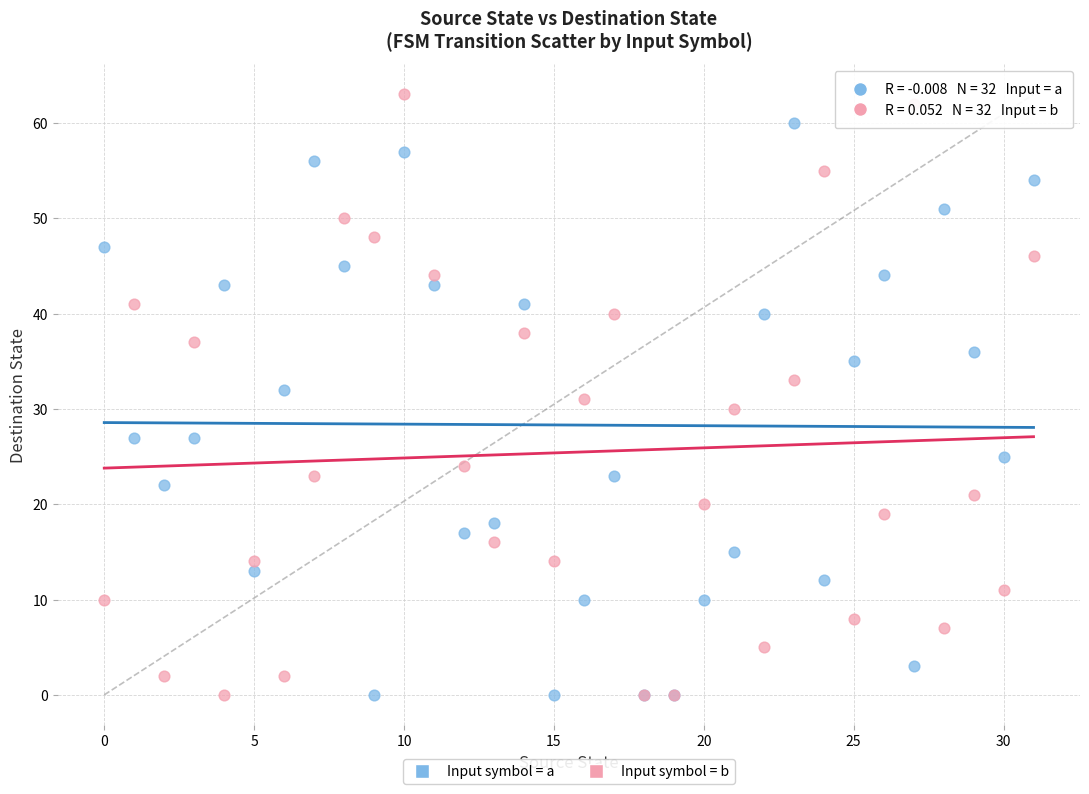

Which series reaches the maximum Y coordinate?

Input symbol = b